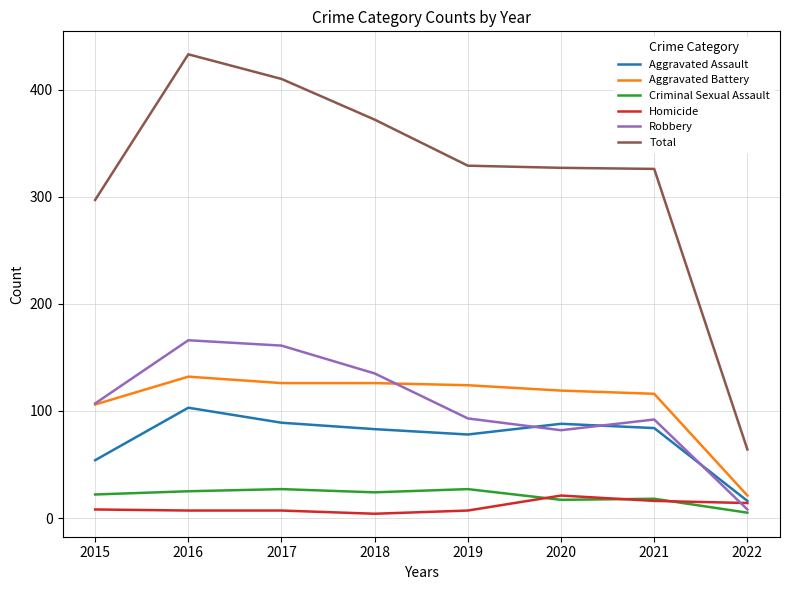

How many categories are shown in the chart?

8